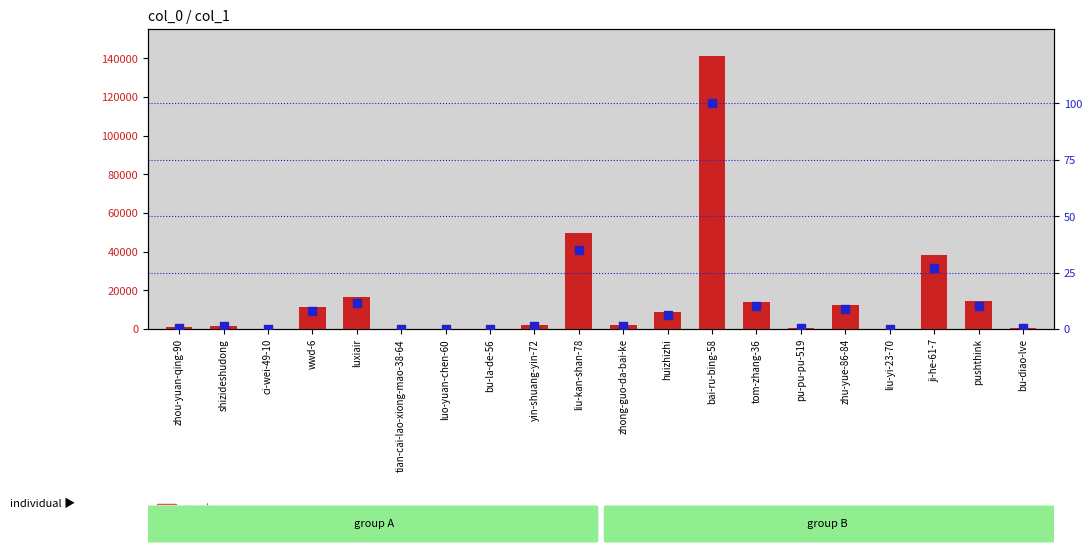

Which series reaches the minimum Y coordinate?

percentile rank within the sample